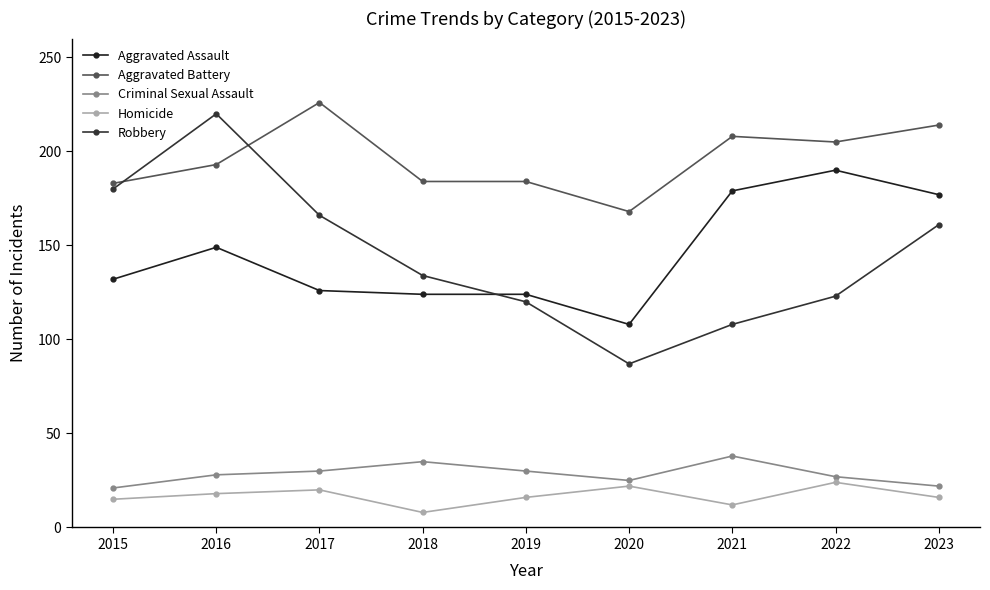

True or false: Homicide and Criminal Sexual Assault intersect in this chart.

False